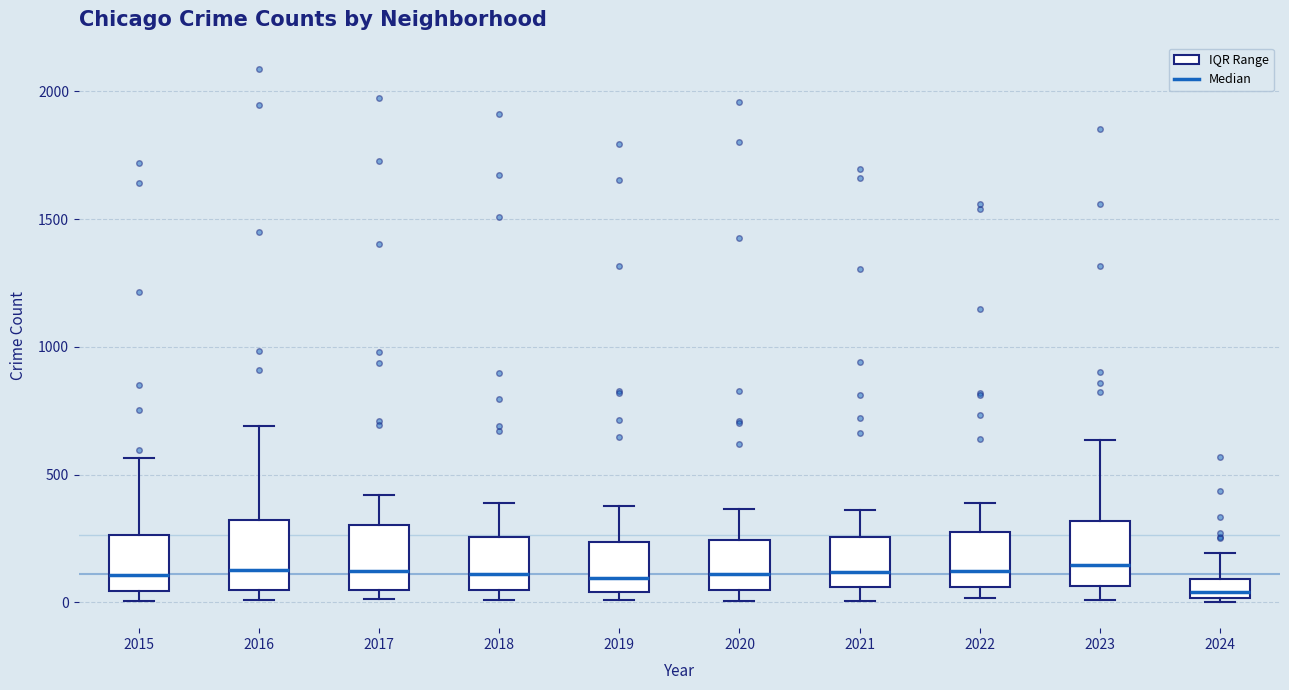

Where is the lower edge of the box at x = 2023 on the y-axis? The values are not printed on the chart, so give them approximately, as read against the axis.

50